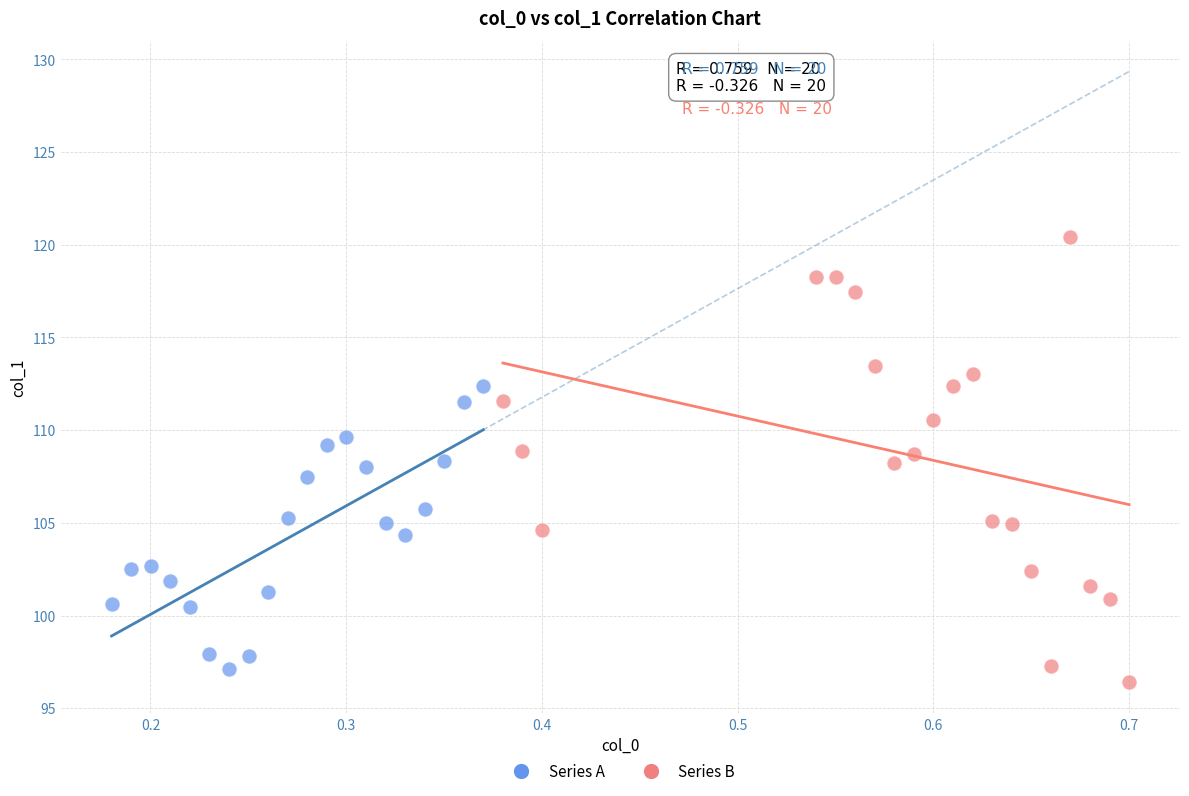

Which series has the widest spread of Y values?

Series B